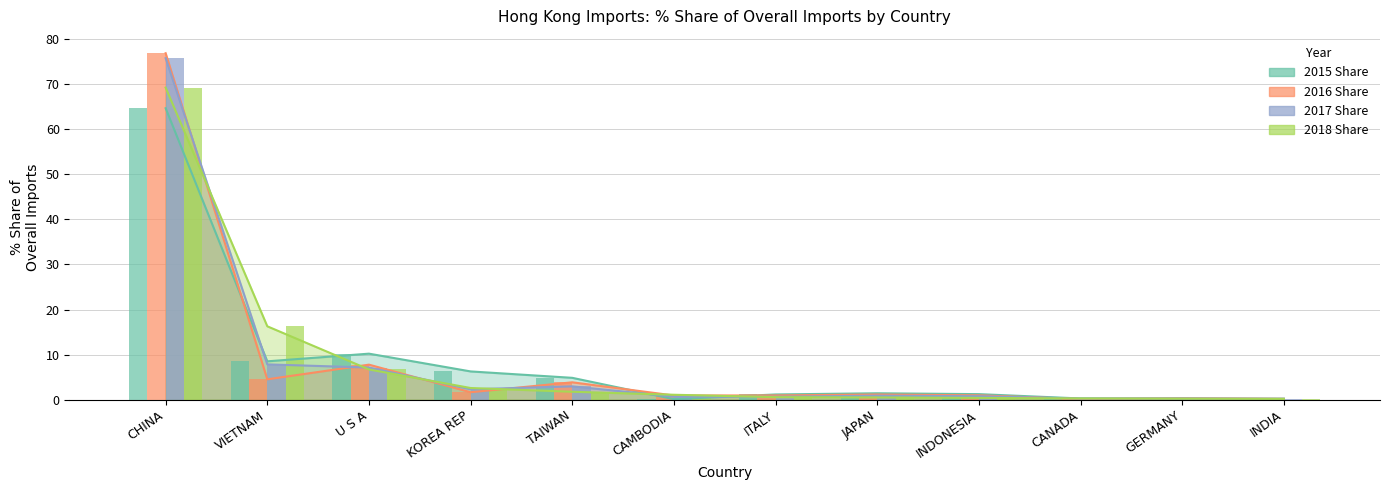

Which series has the widest spread of values?

2016 Share